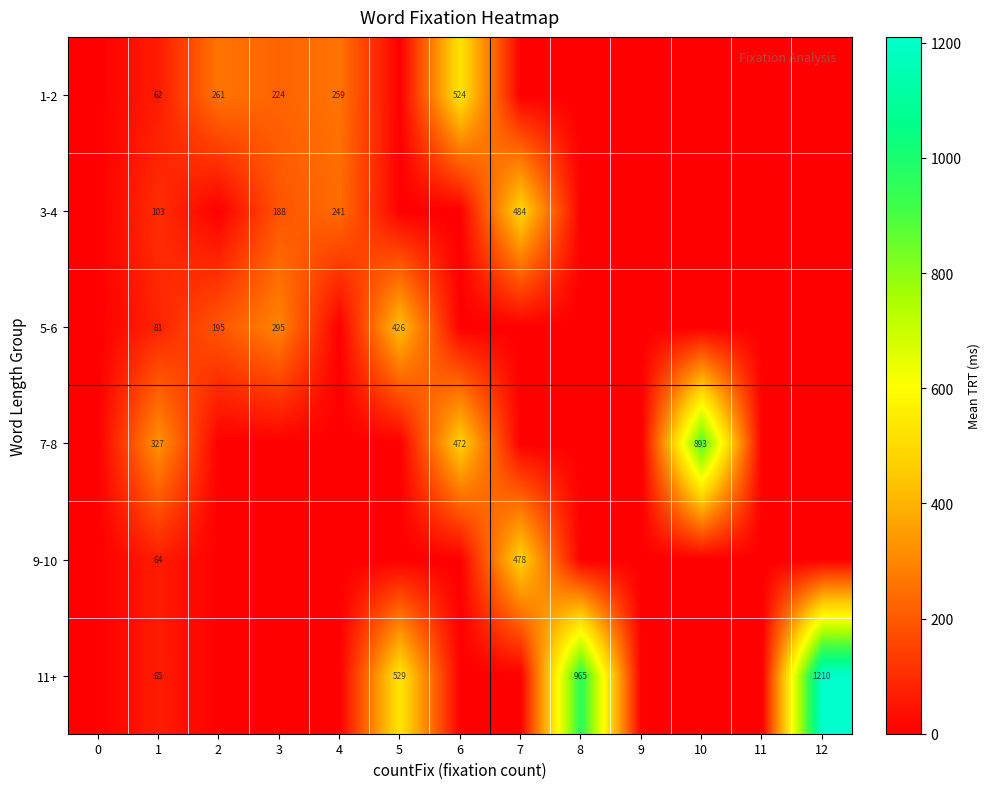

The 1-2 series shows 17 at 1. True or false?

False